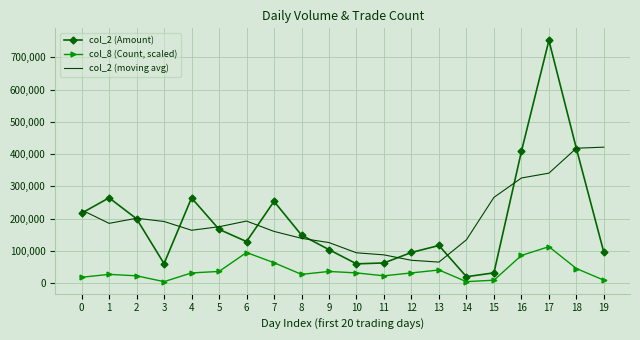

At which category is the sum across all series the highest?

17